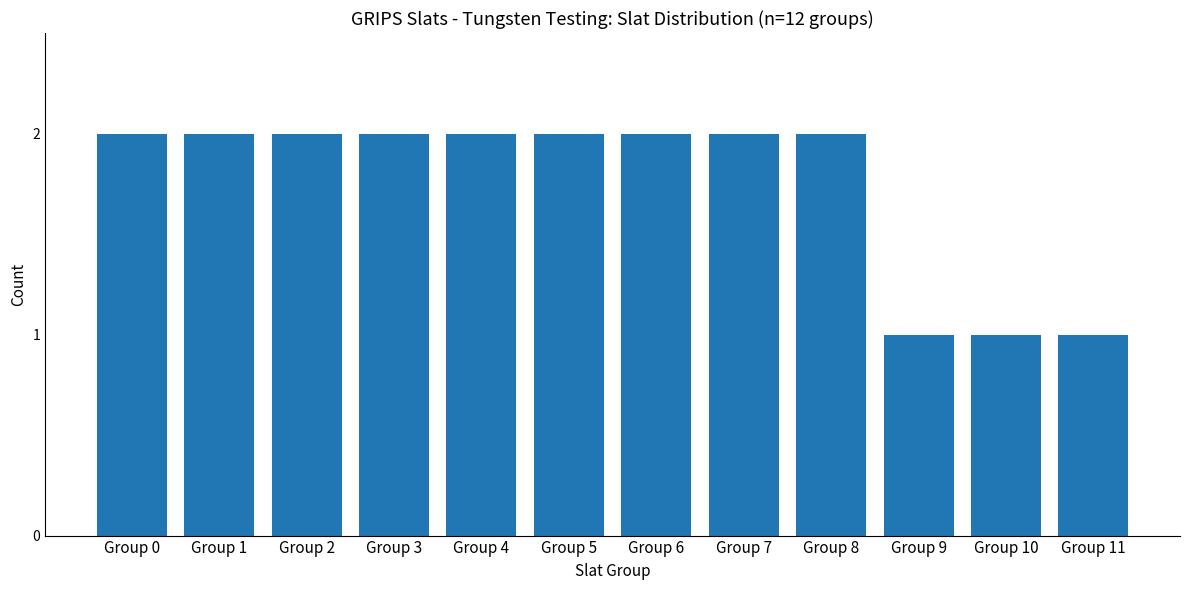

Reading left to right, transcribe all the data shown in this chart.

Group 0=2	Group 1=2	Group 2=2	Group 3=2	Group 4=2	Group 5=2	Group 6=2	Group 7=2	Group 8=2	Group 9=1	Group 10=1	Group 11=1